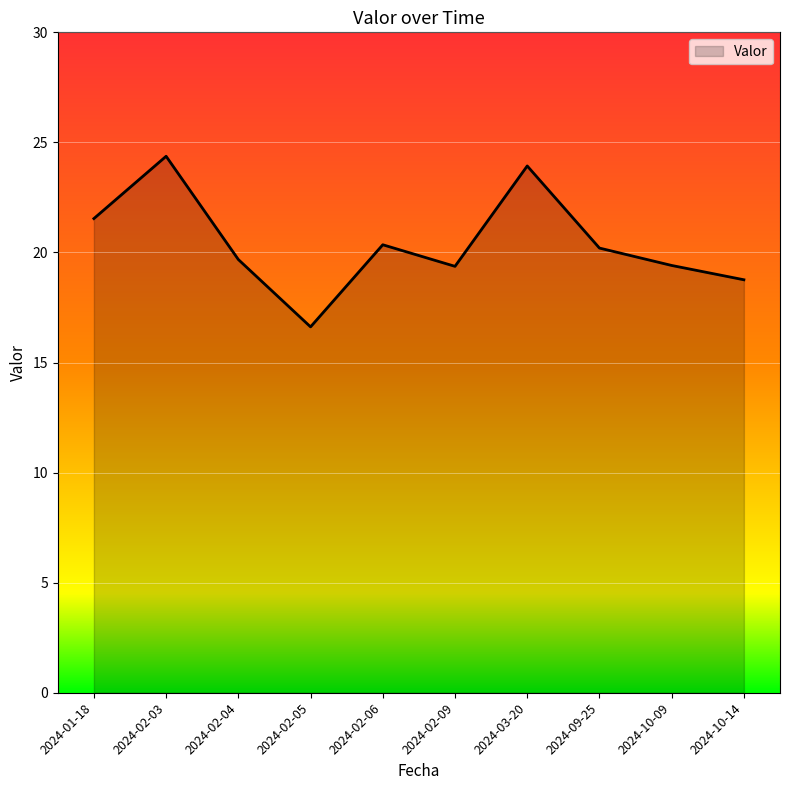

The value at 2024-02-03 is 36.8. True or false?

False